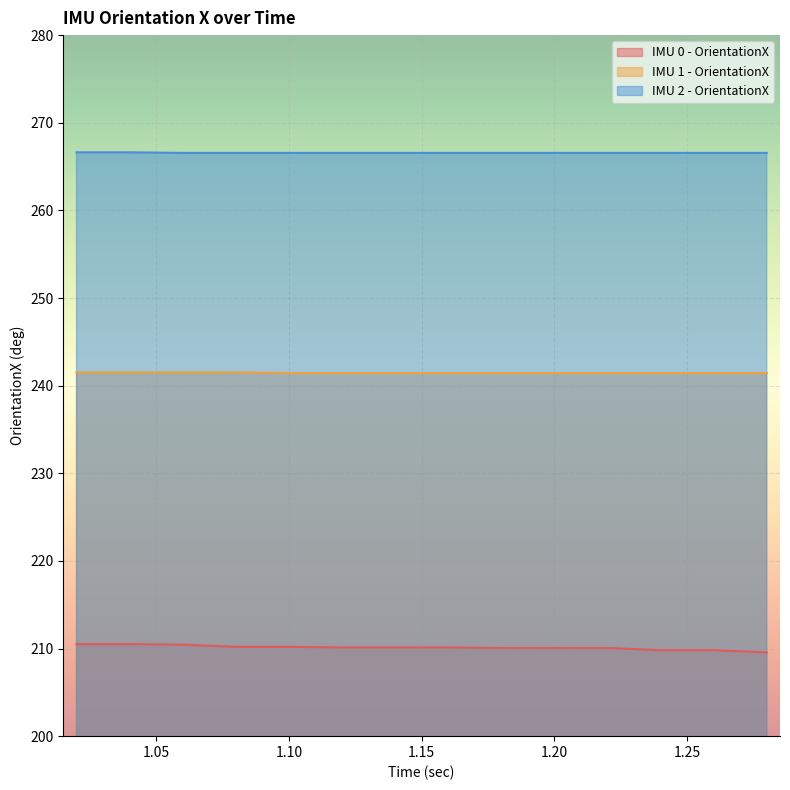

Count the number of data series in this chart.

3